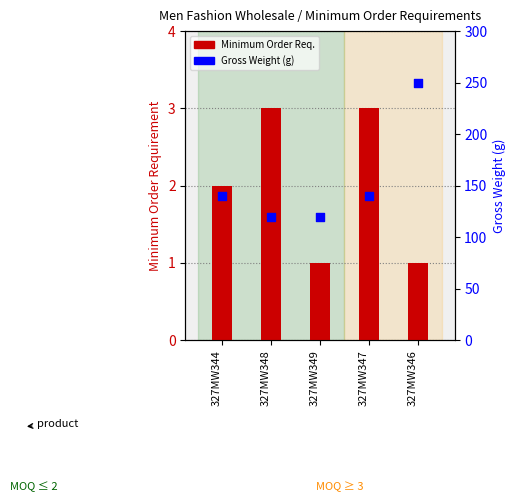

Which series reaches the minimum Y coordinate?

Minimum Order Req.